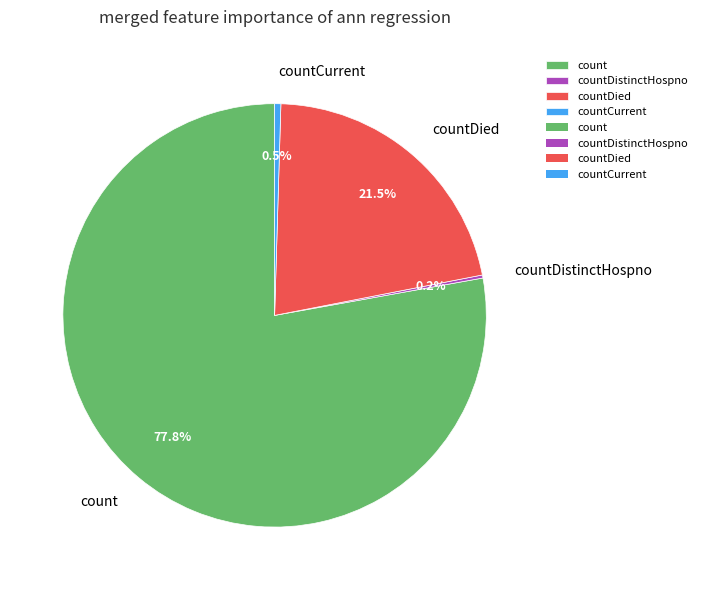

Which category has the biggest portion of the pie?

count